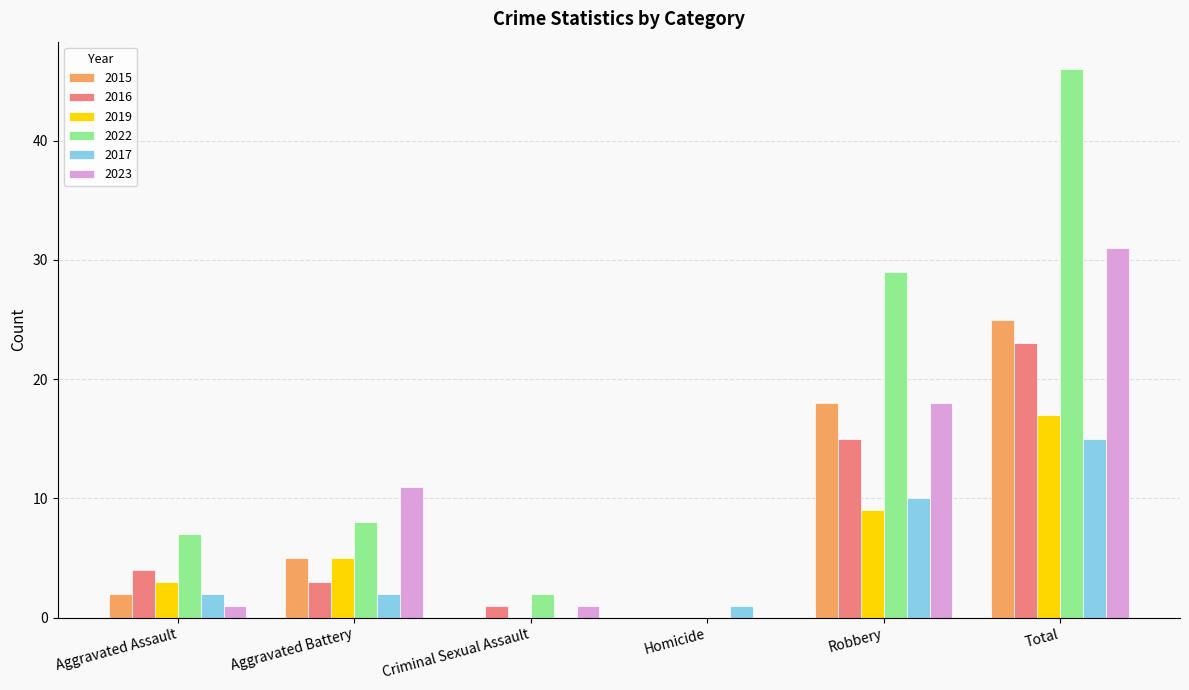

Which series has the largest total across all categories?

2022